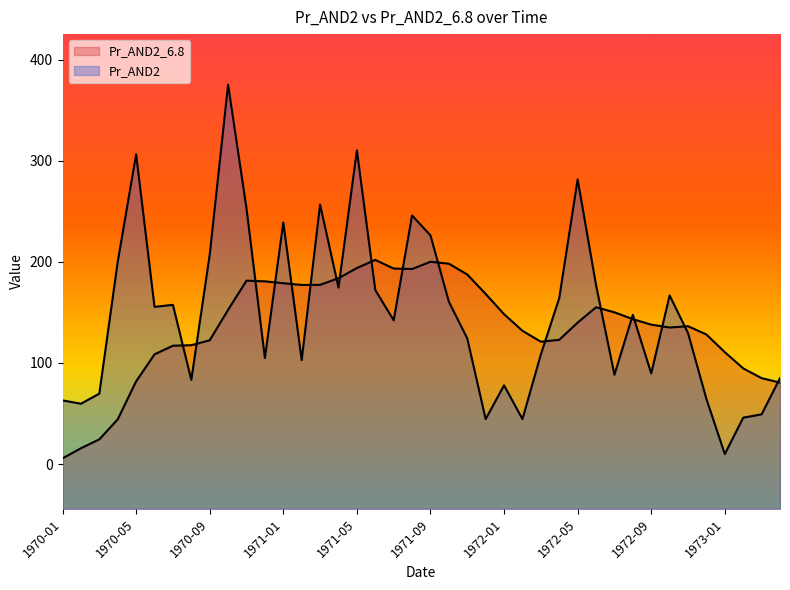

What is the label of the 1st point from the left?

1970-01